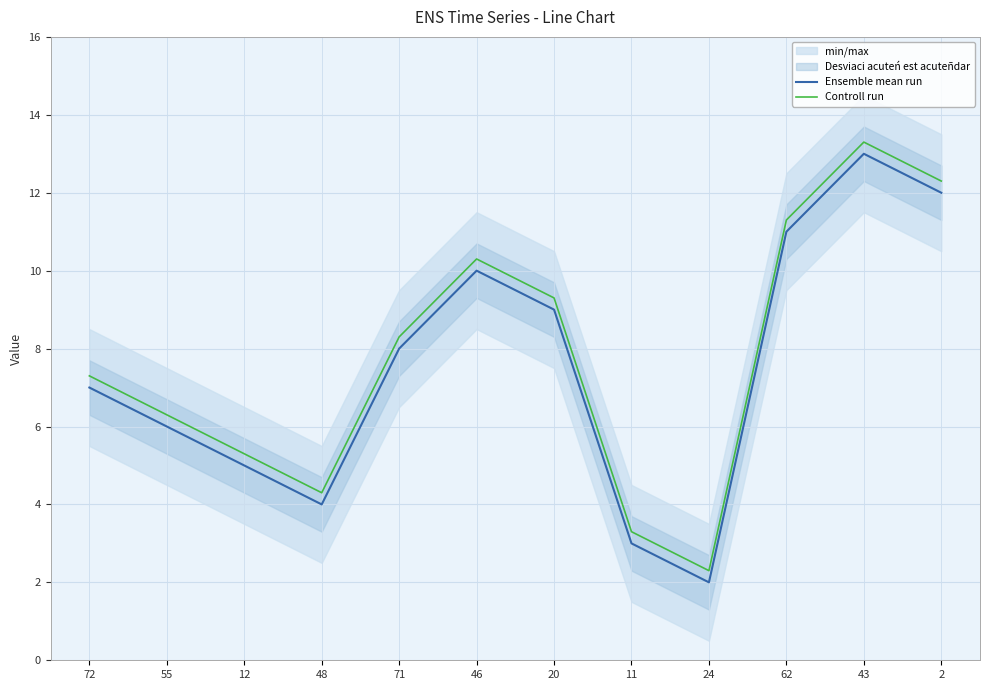

What are all the series names shown in the legend?

Ensemble mean run, Controll run